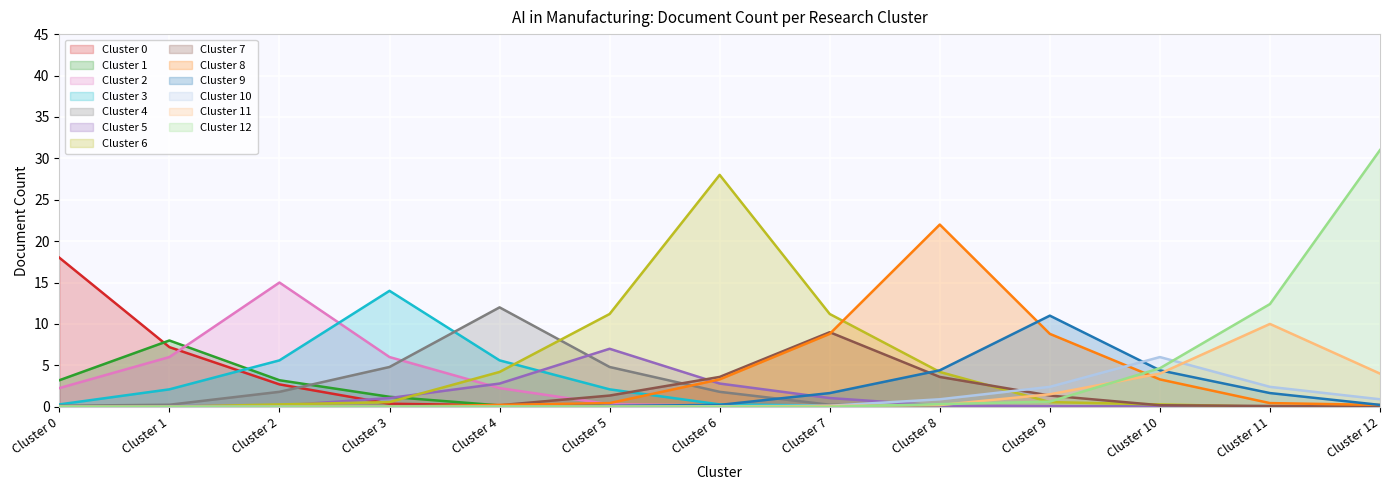

What is the difference between the maximum and minimum values in the Cluster 8 series?

22.0